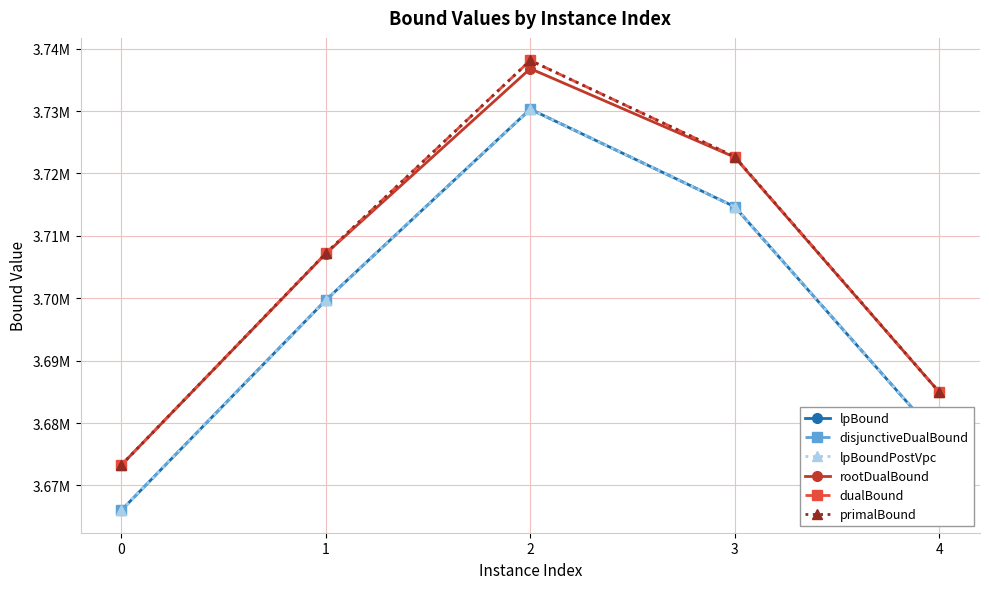

The lpBound series shows 1019643.3 at 3. True or false?

False